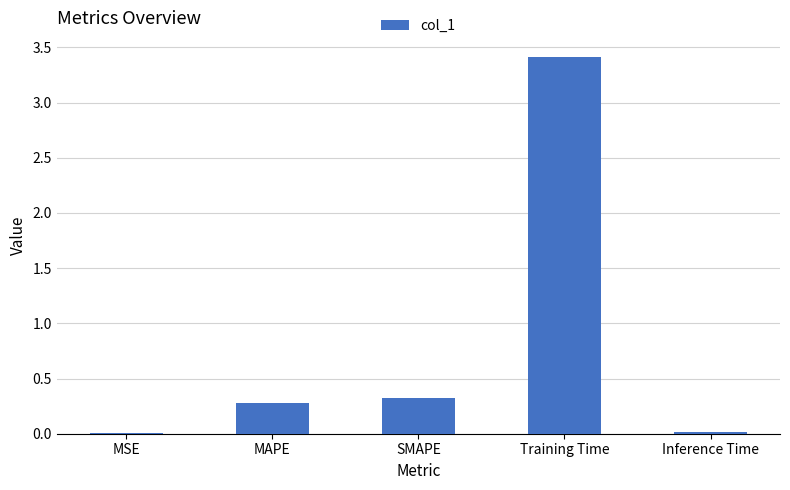

What value does the data have at Training Time?

3.4